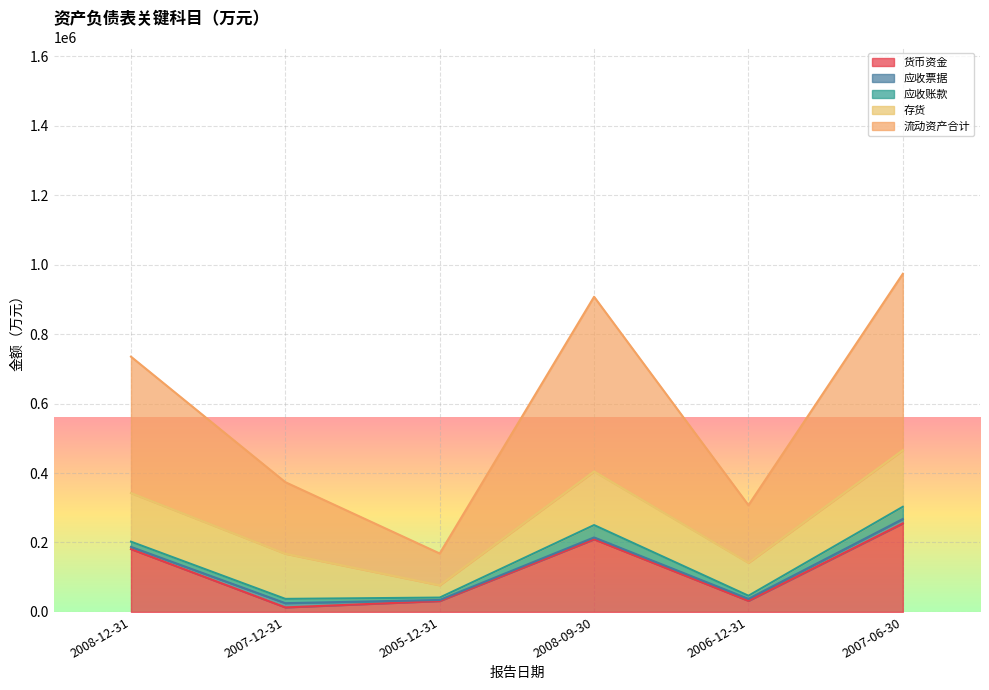

True or false: 货币资金 has a value of 350199 at 2008-09-30.

False